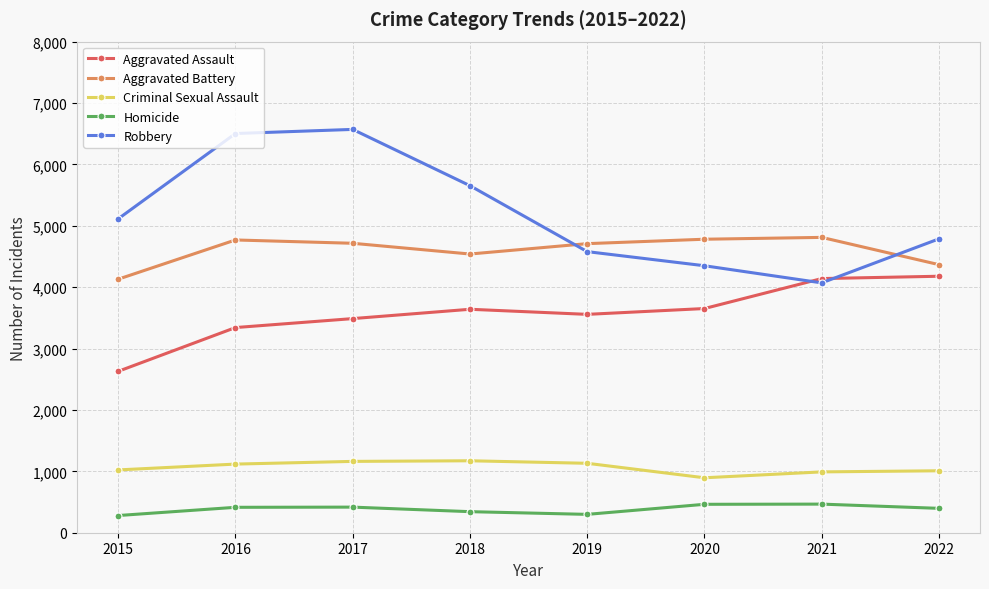

What is the difference between the Aggravated Assault values at 2020 and 2022?

526